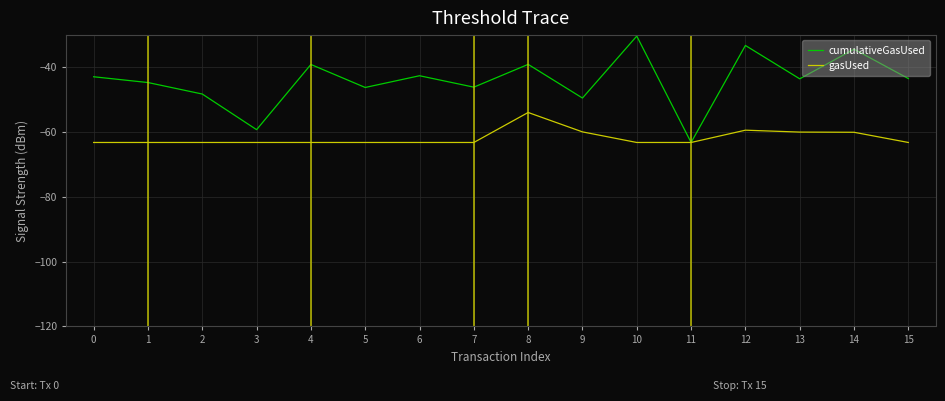

At 8, list the series in order from largest to smallest.

cumulativeGasUsed, gasUsed